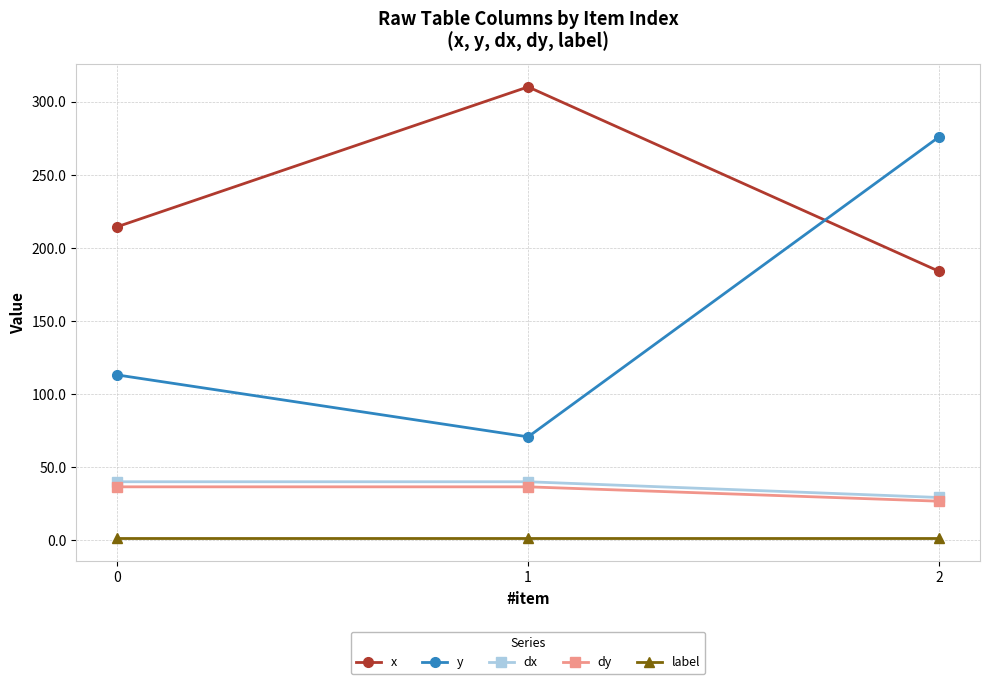

Which series changed the most between 0 and 2?

y